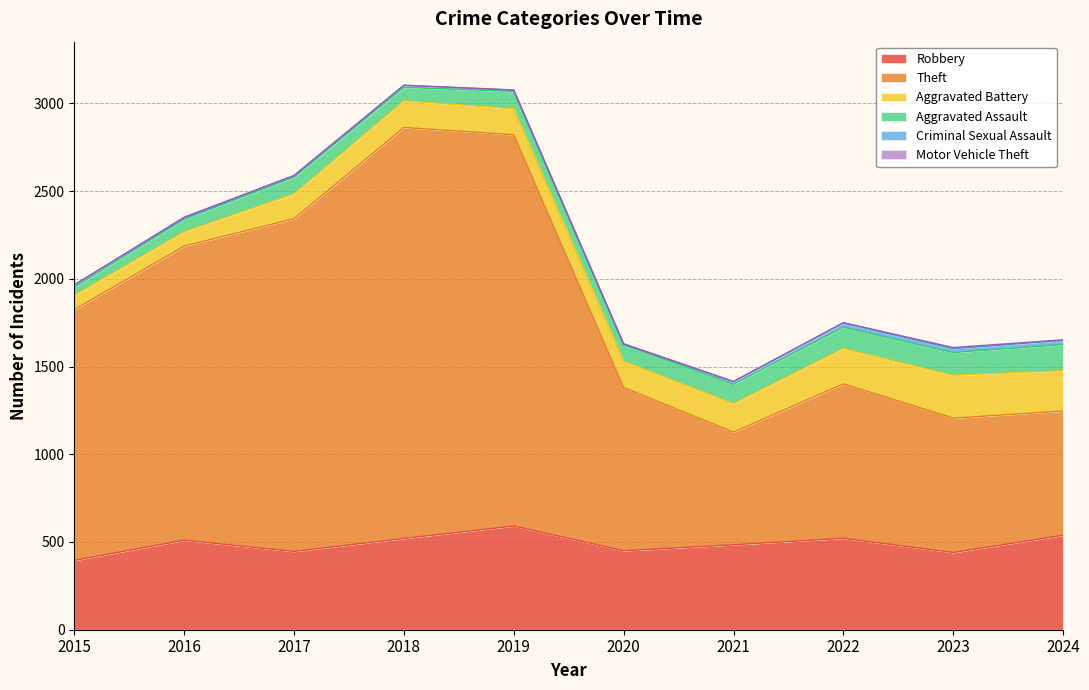

How many interior local peaks does the Aggravated Battery series have?

2